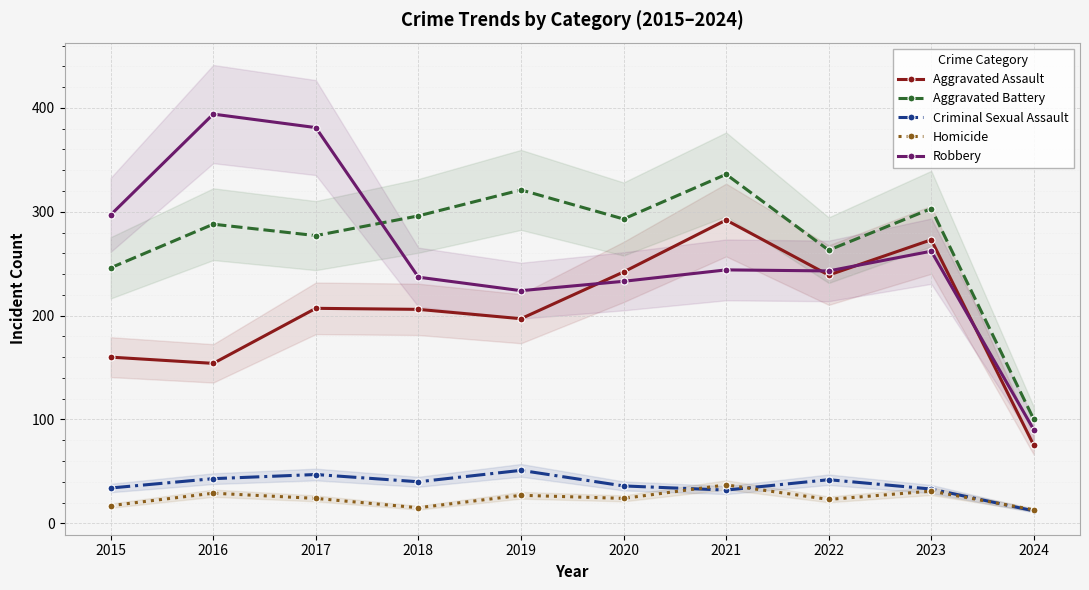

At how many categories does at least one series exceed 73?

10